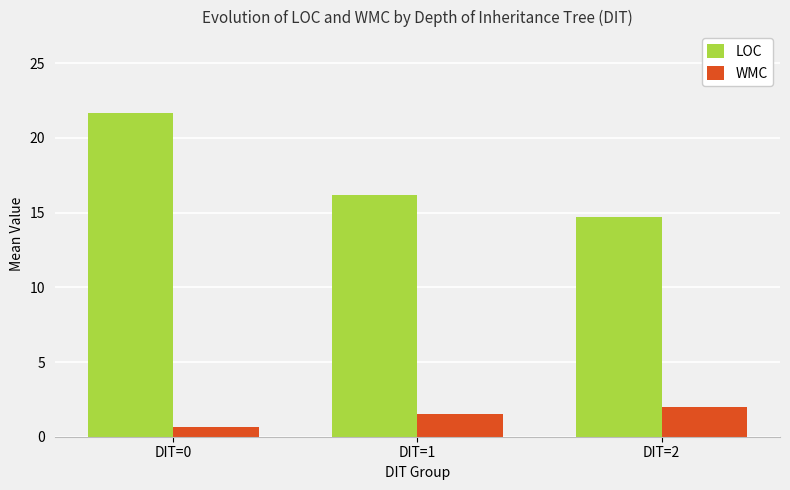

Which series changed the most between DIT=0 and DIT=2?

LOC